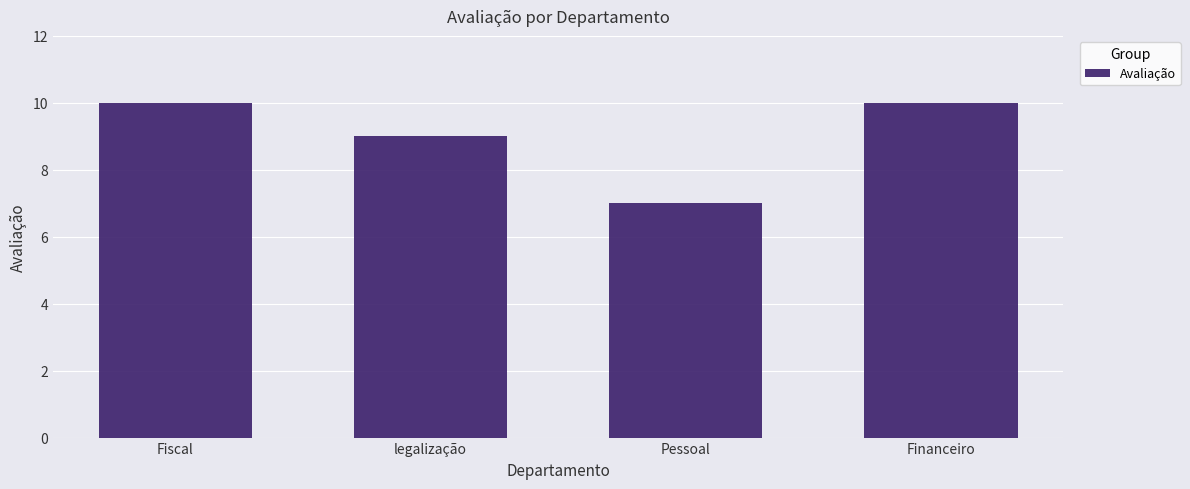

Reading right to left, what are all the values shown in this chart?

10	7	9	10